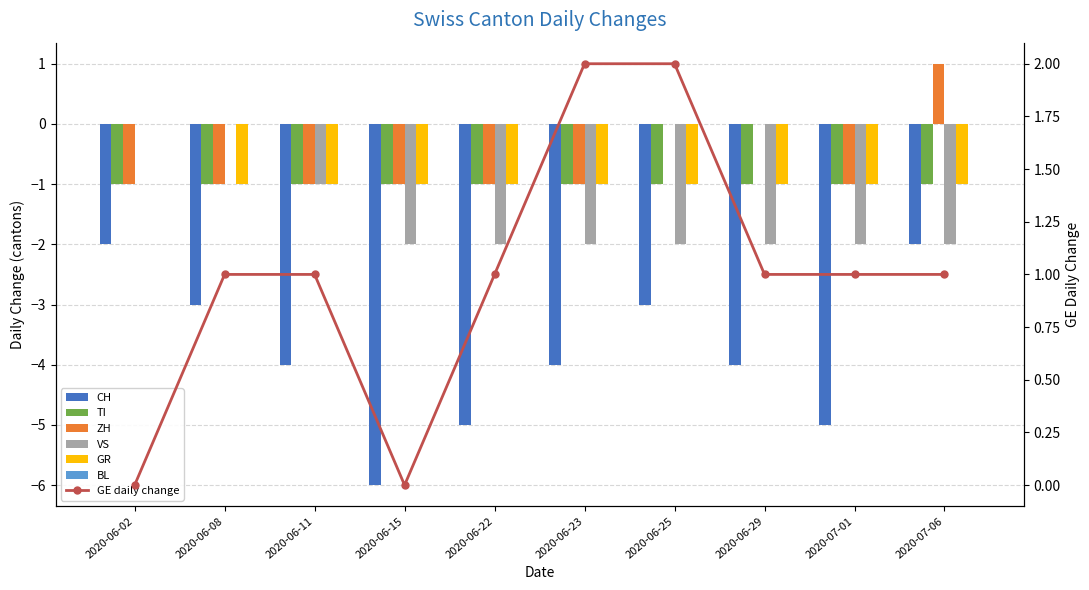

Which label corresponds to the smallest value in the chart?

2020-06-15